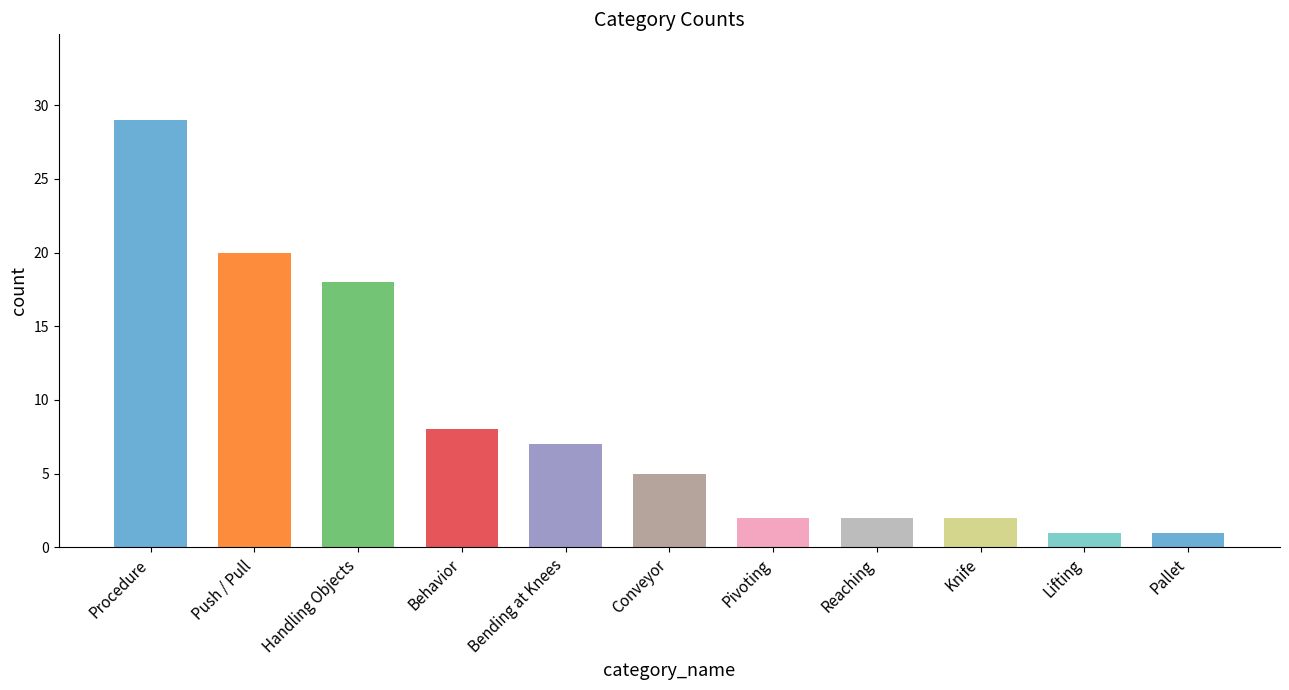

What is the sum of the values at Pallet and Procedure?

30